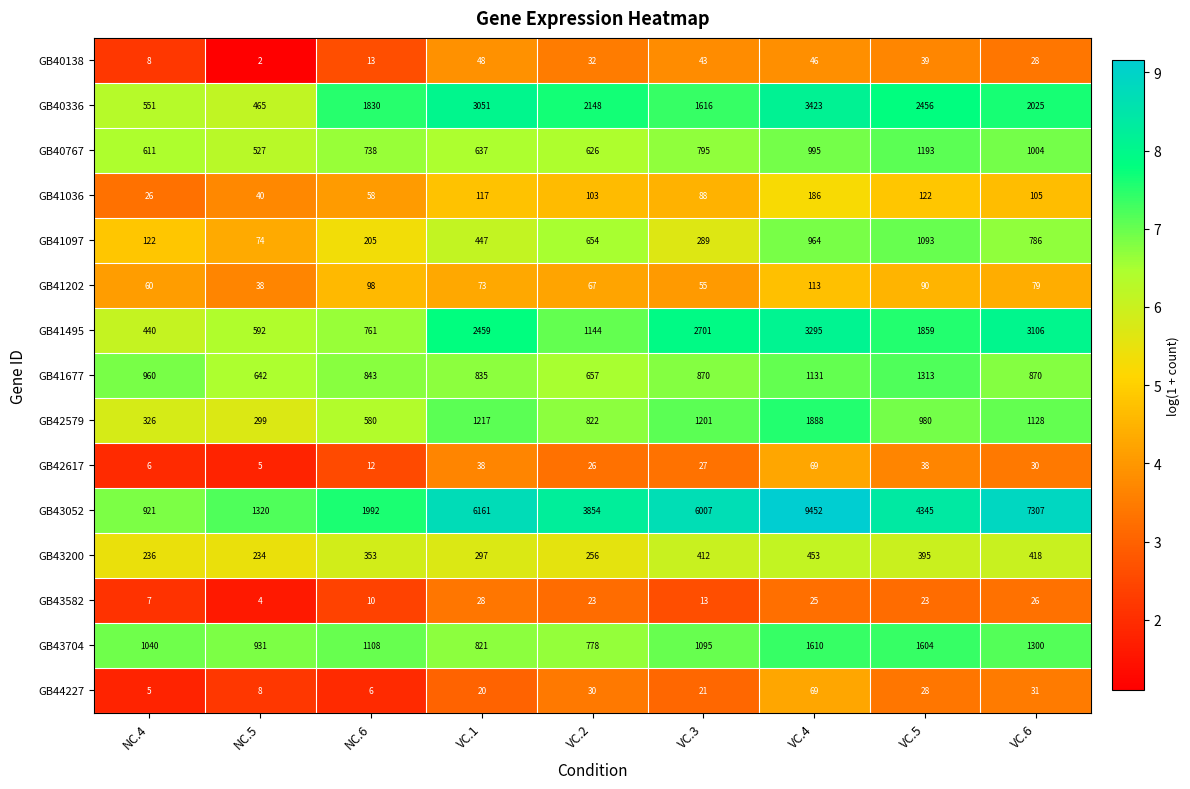

At which category is the sum across all series the highest?

VC.4